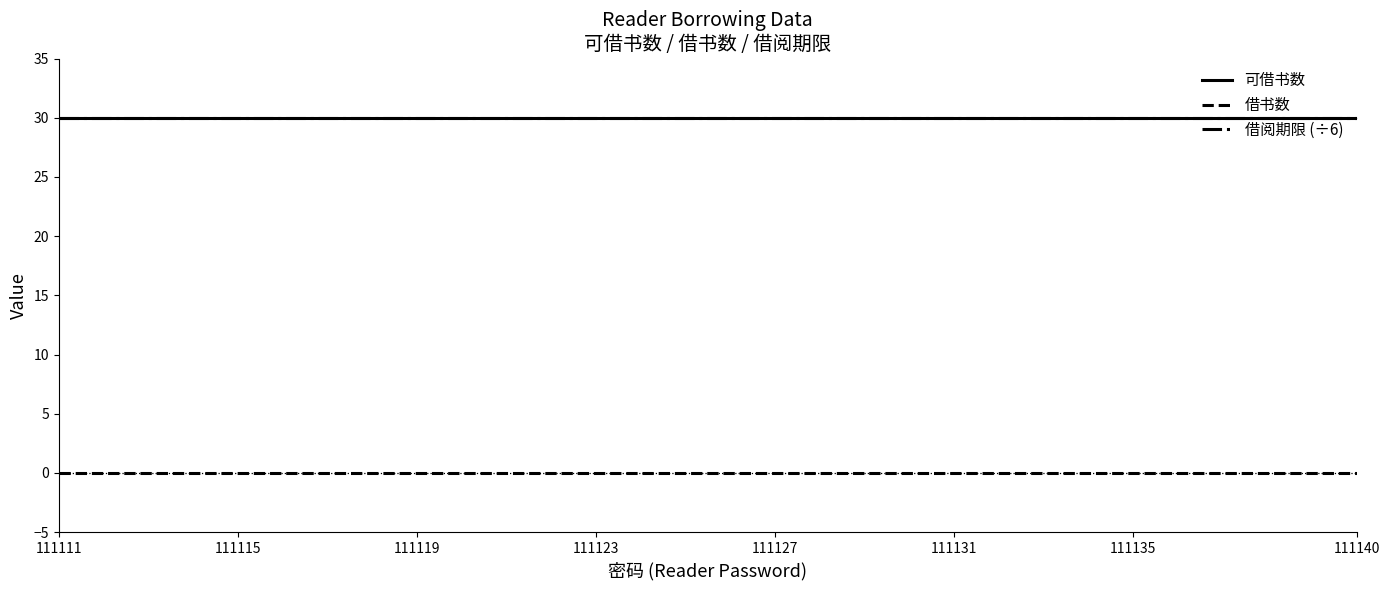

Is it true that 可借书数 equals 30 at 111135?

True